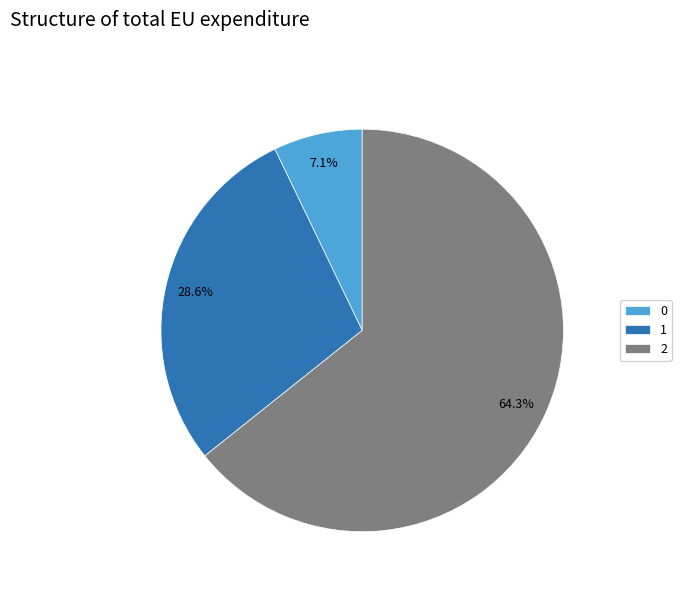

Approximately how many times larger is the value at 1 compared to 0?

4.0